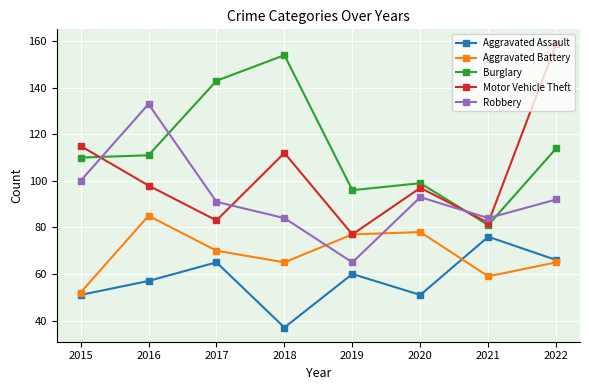

What is the value of the Aggravated Assault point at the 8th from the left?

66